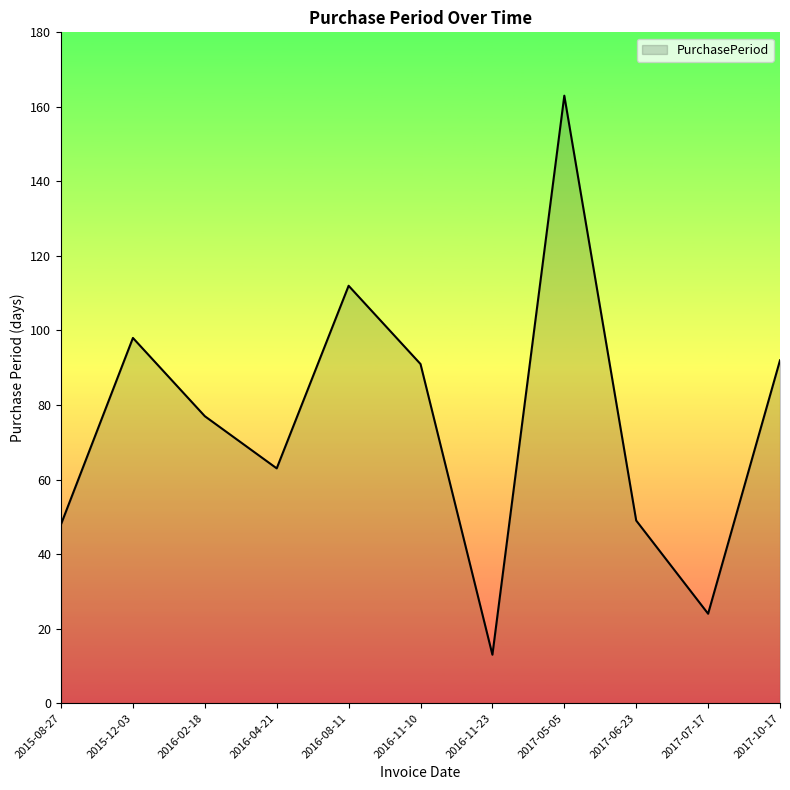

What is the difference between the maximum and minimum values?

150